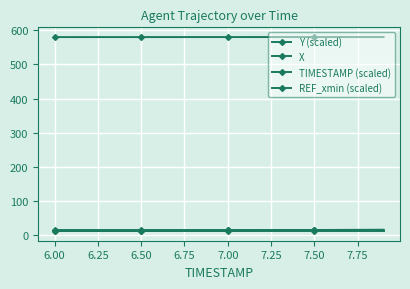

Is this an area chart (filled region under the line)?

No